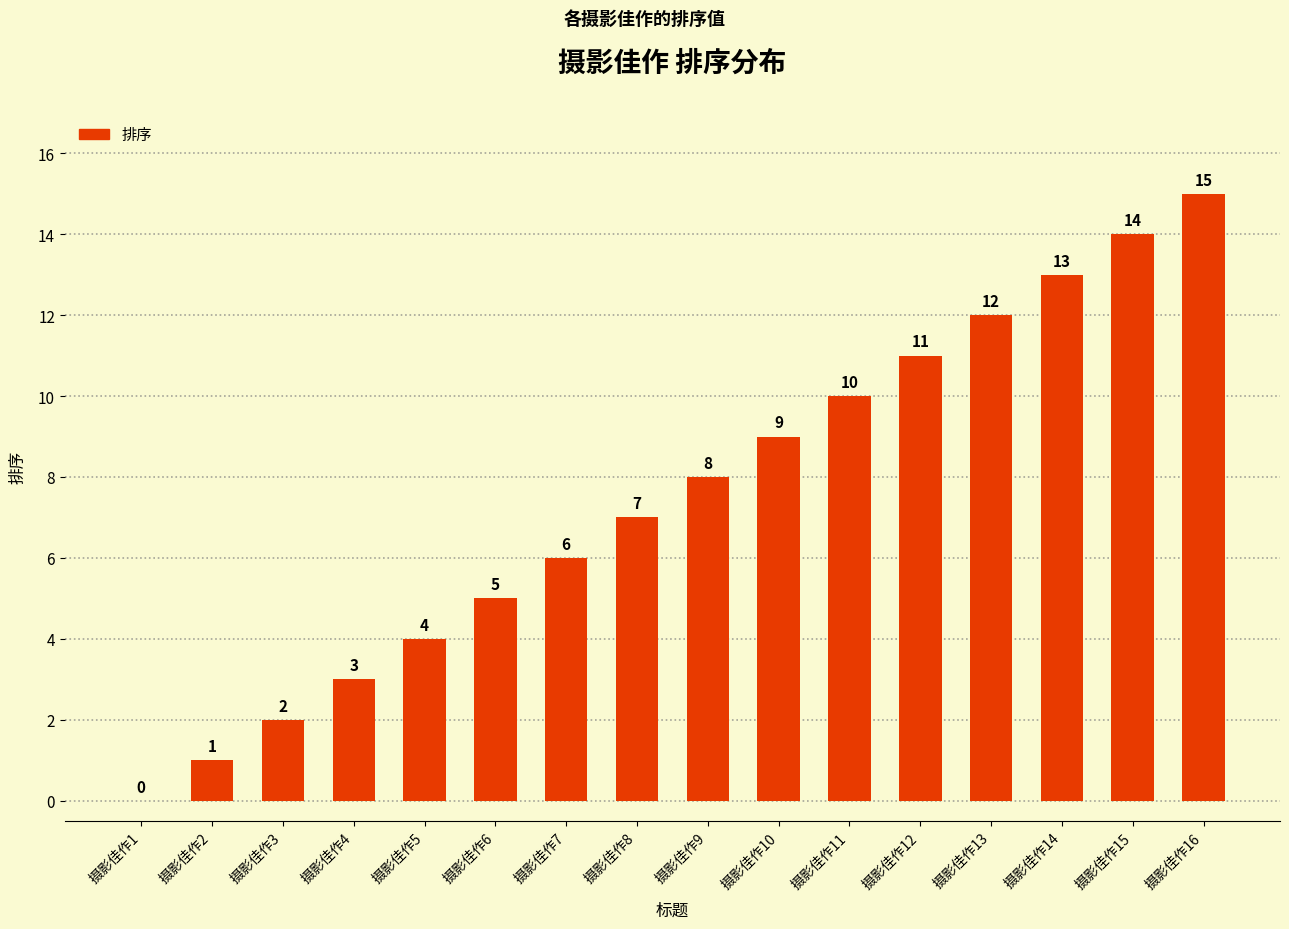

What is the greatest value displayed?

15